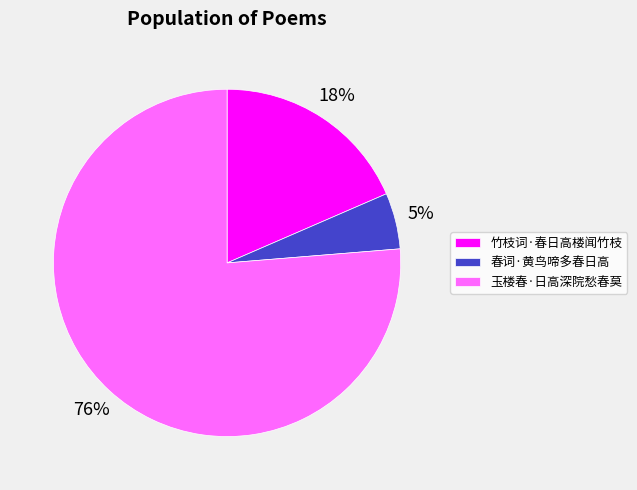

To the nearest percent, what is the average slice percentage?

33%